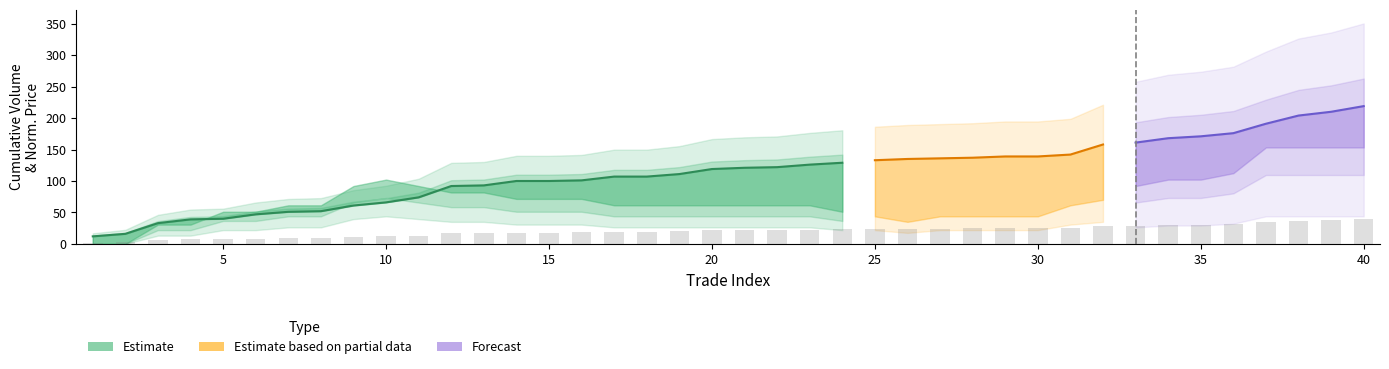

Reading right to left, list all the values displayed in this chart.

40=39.4	39=37.8	38=36.7	37=34.4	36=31.7	35=30.8	34=30.2	33=29.0	32=28.4	31=25.6	30=25.0	29=25.0	28=24.7	27=24.5	26=24.3	25=23.9	24=23.2	23=22.7	22=22.0	21=21.8	20=21.4	19=20.0	18=19.3	17=19.3	16=18.2	15=18.0	14=18.0	13=16.7	12=16.6	11=13.3	10=11.9	9=11.0	8=9.4	7=9.2	6=8.5	5=7.2	4=7.0	3=5.9	2=2.9	1=2.2